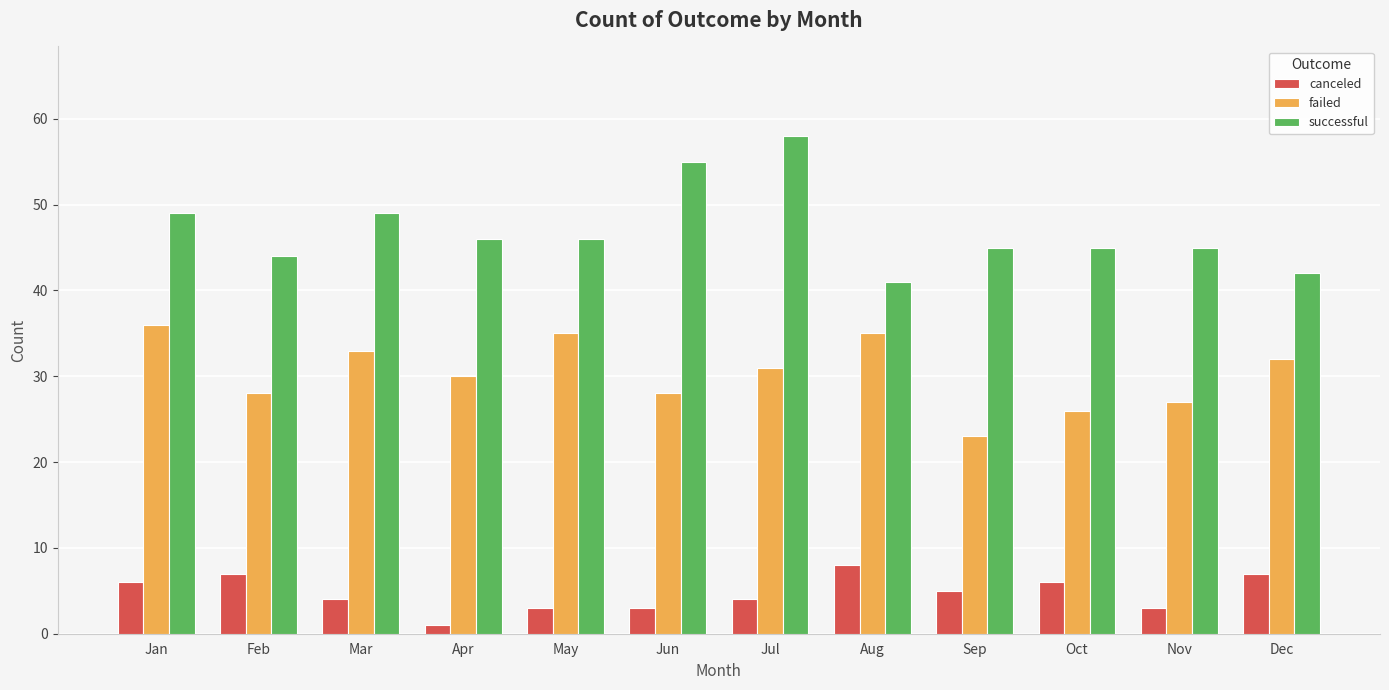

Reading left to right, transcribe all the data shown in this chart.

canceled: 6	7	4	1	3	3	4	8	5	6	3	7
failed: 36	28	33	30	35	28	31	35	23	26	27	32
successful: 49	44	49	46	46	55	58	41	45	45	45	42